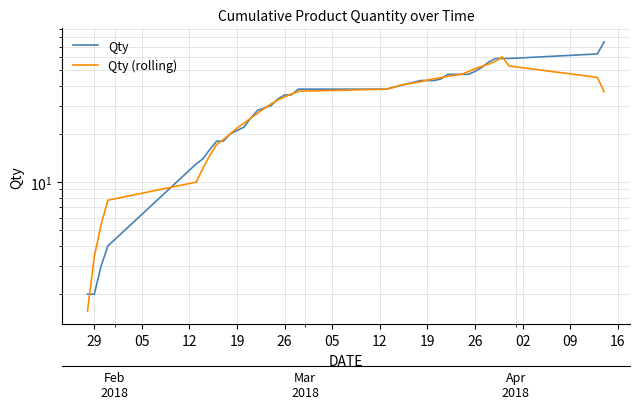

Is the value of Qty at 19 greater than the value of Qty (rolling) at 14?

No